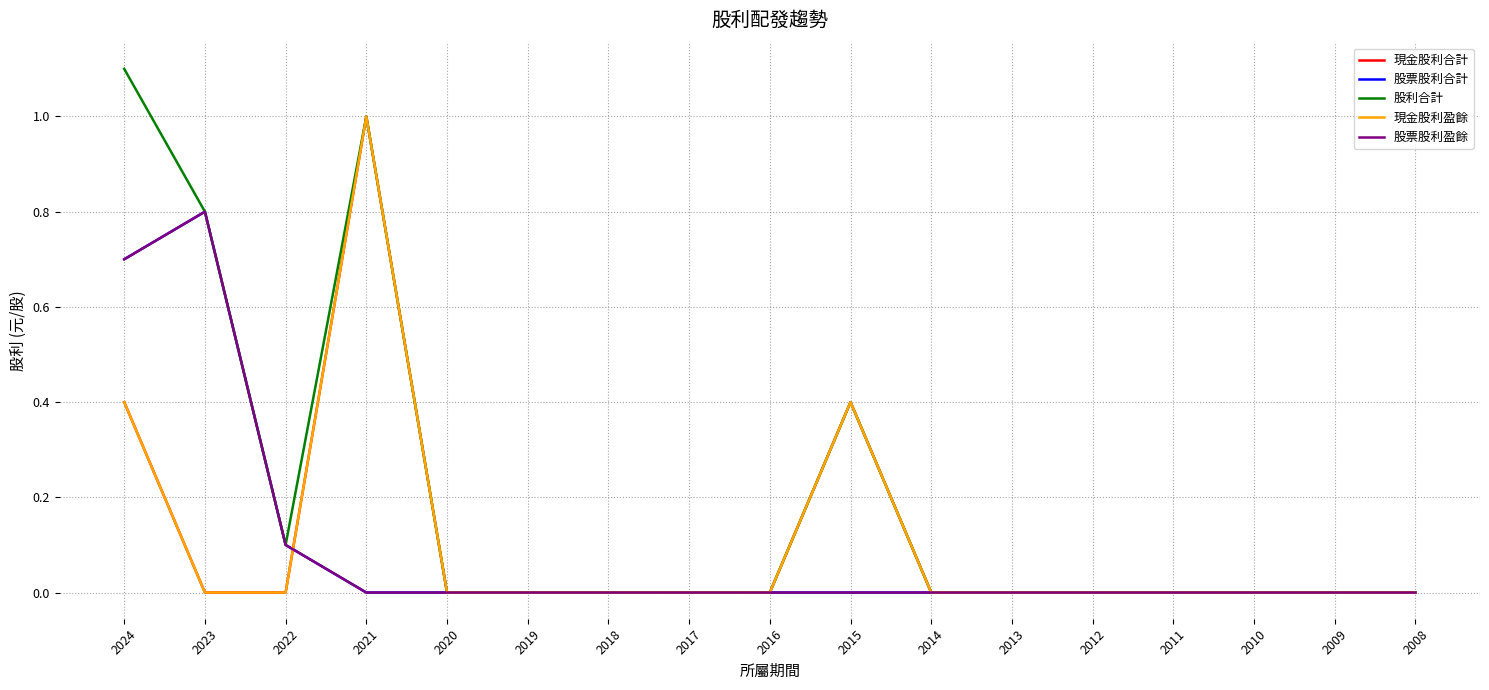

Is this an area chart (filled region under the line)?

No